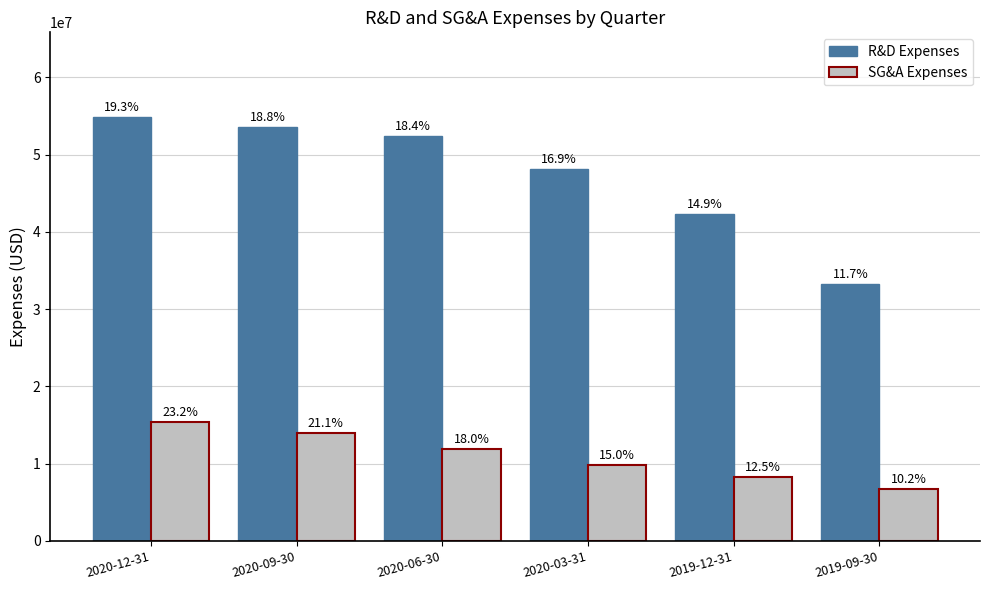

What is the label of the 4th bar from the right?

2020-06-30